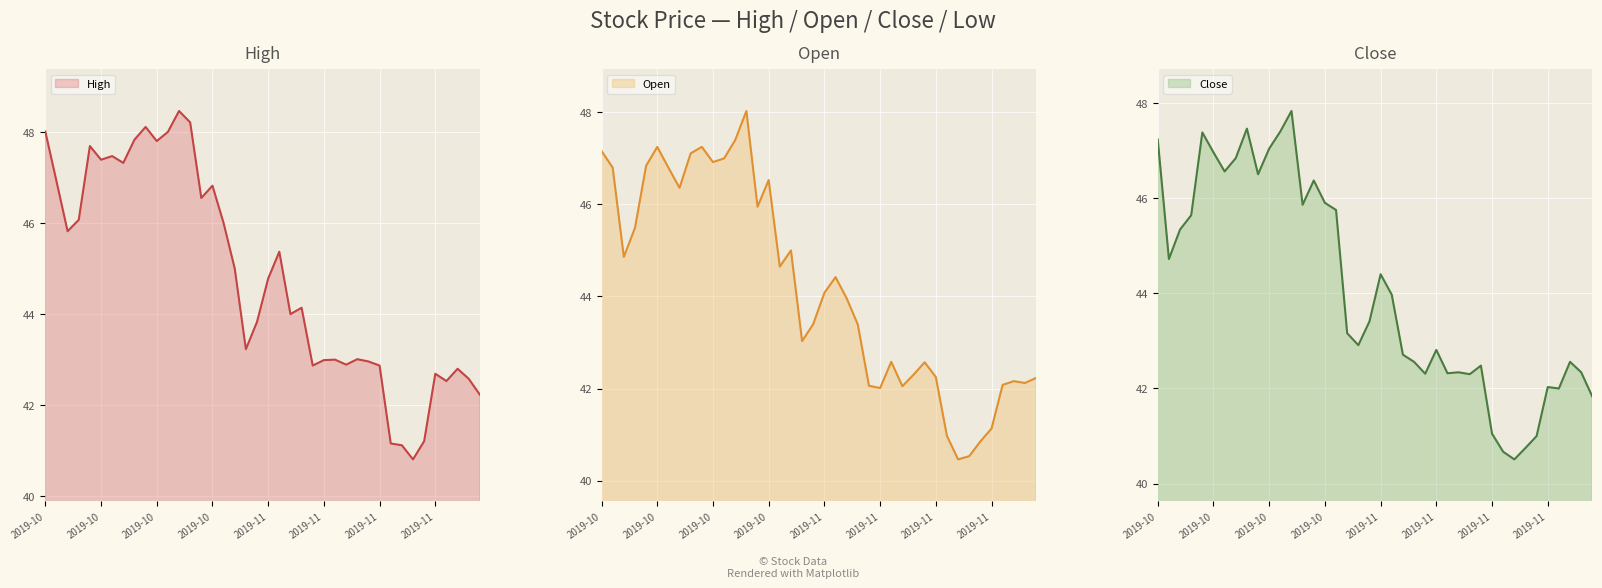

How many data points does each series have?

40